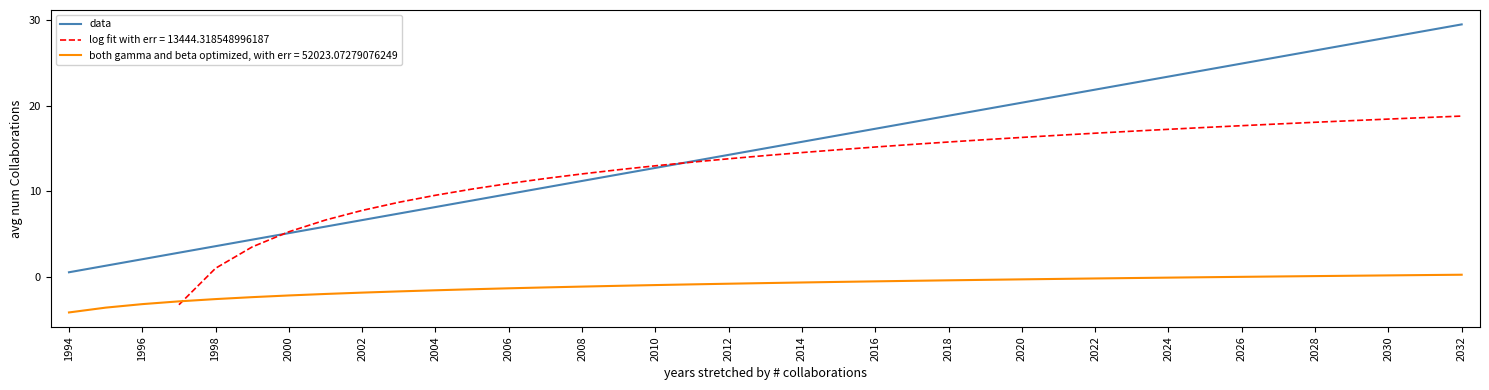

Is the value of data at 2012 greater than the value of both gamma and beta optimized, with err = 52023.07279076249 at 2016?

Yes